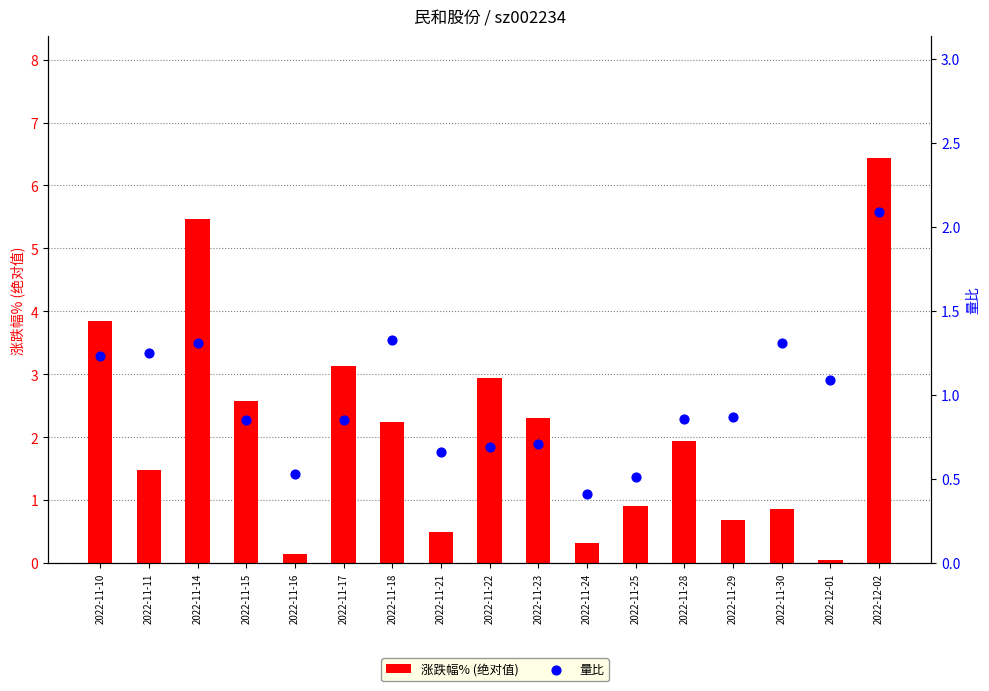

Which series reaches the minimum Y coordinate?

涨跌幅% (绝对值)